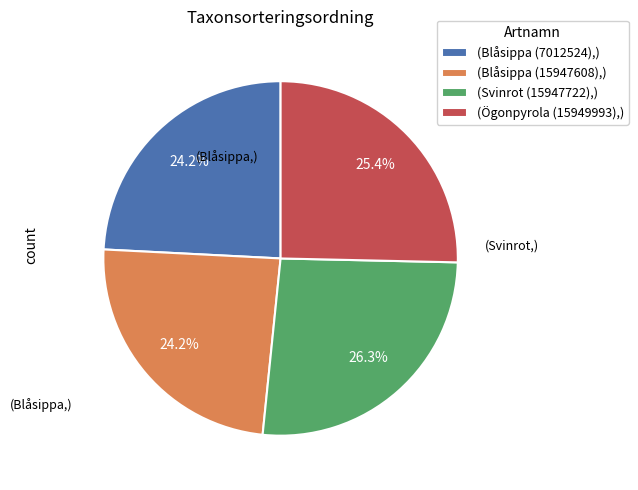

To the nearest percent, what is the average slice percentage?

25%